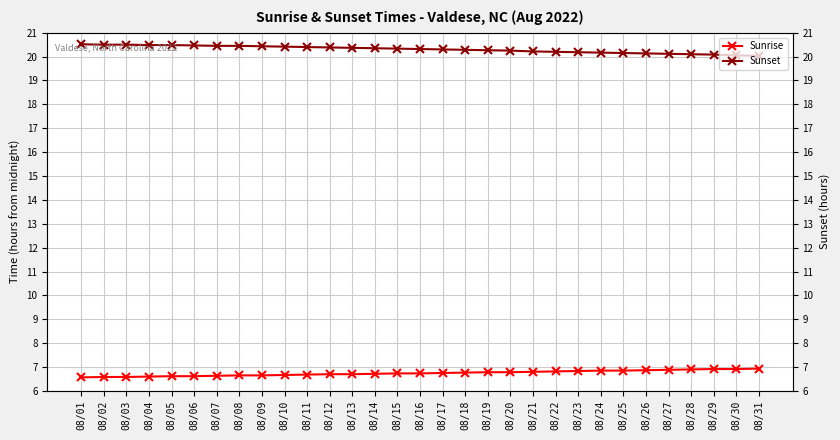

What is the average value of the Sunrise series?

6.7